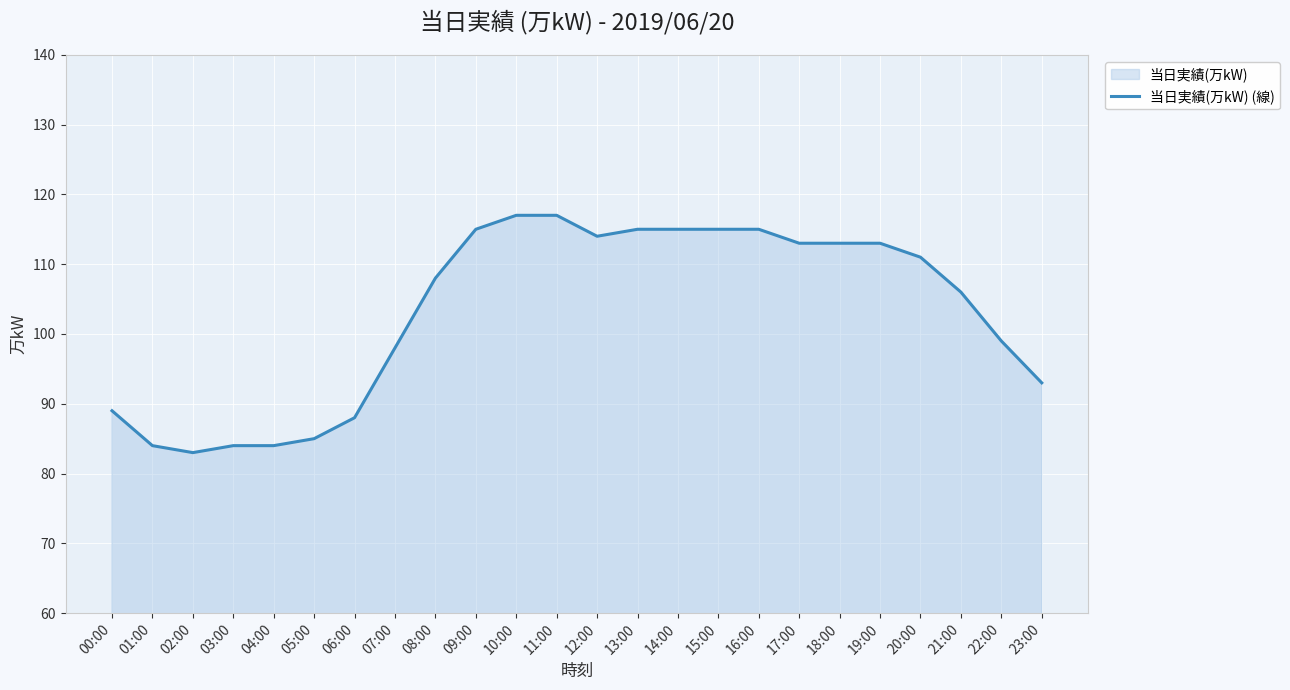

Count the number of data series in this chart.

1